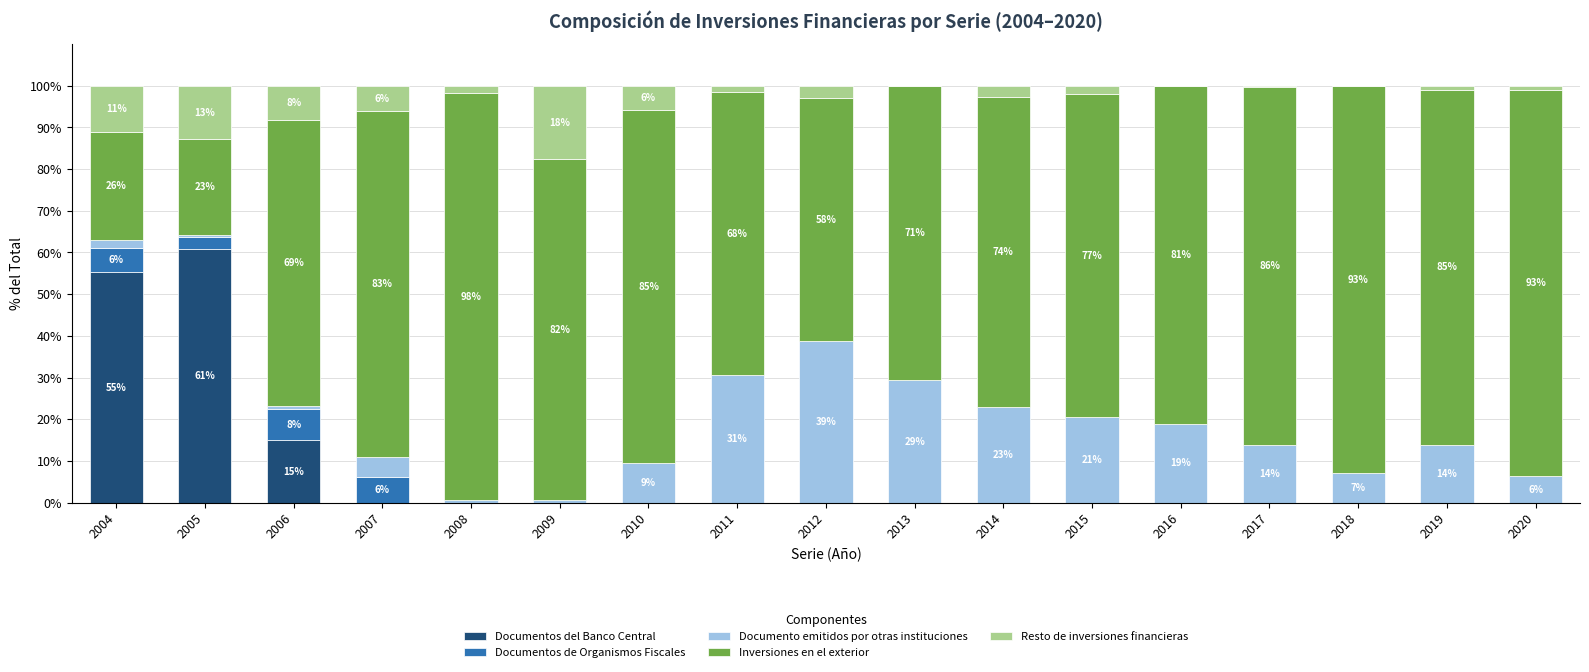

The value of Documentos del Banco Central at 2013 is 0.0. True or false?

True